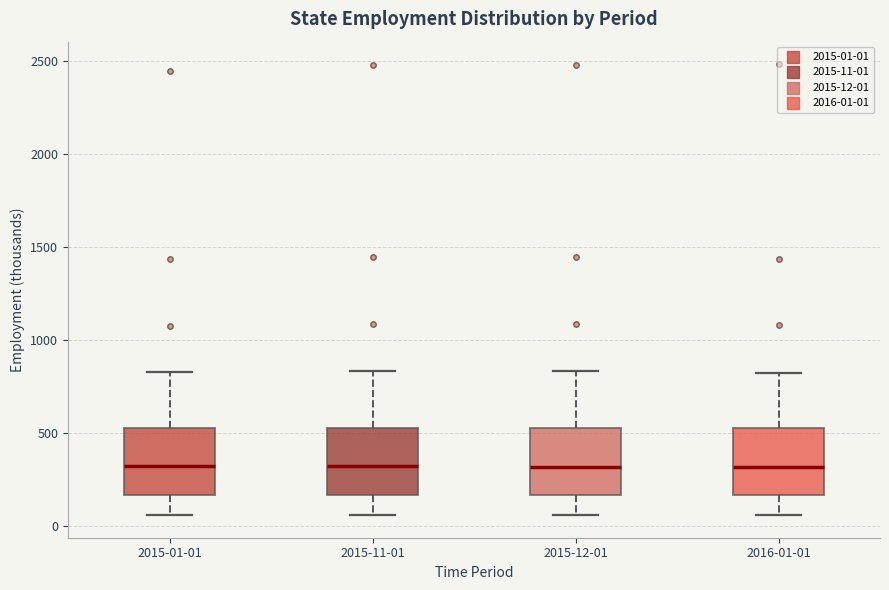

Reading left to right, transcribe this box plot: for each box, give where its median line is, the range the box spans, and where its two whiskers end, as read against the y-axis. The values are not printed on the chart, so give them approximately, as read against the axis.

2015-01-01: median 300, box 150 to 550, whiskers 50 to 850
2015-11-01: median 300, box 150 to 550, whiskers 50 to 850
2015-12-01: median 300, box 150 to 550, whiskers 50 to 850
2016-01-01: median 300, box 150 to 550, whiskers 50 to 800